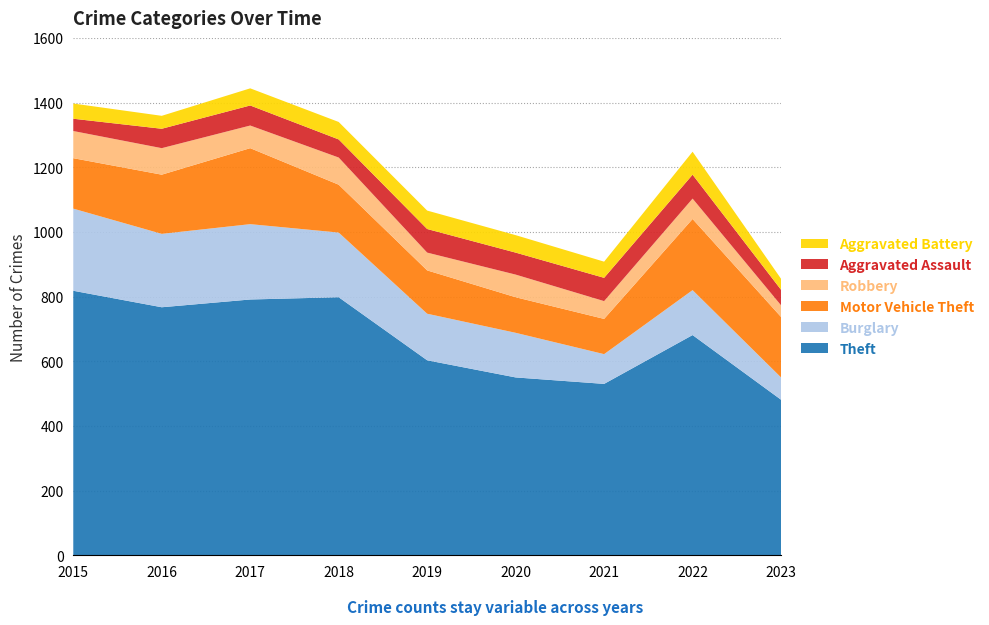

Reading left to right, transcribe all the data shown in this chart.

Theft: 818	767	791	798	603	550	530	681	481
Burglary: 254	227	233	200	144	138	92	139	69
Motor Vehicle Theft: 156	183	235	148	134	110	109	220	187
Robbery: 84	82	70	84	55	70	55	63	36
Aggravated Assault: 38	60	62	56	73	68	72	74	48
Aggravated Battery: 47	40	53	54	57	54	50	71	34